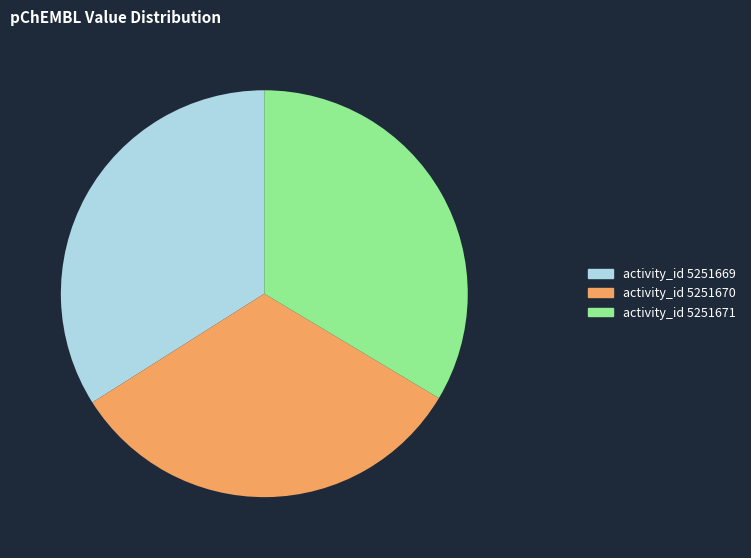

Is it true that activity_id 5251669 is 34% of the pie?

True